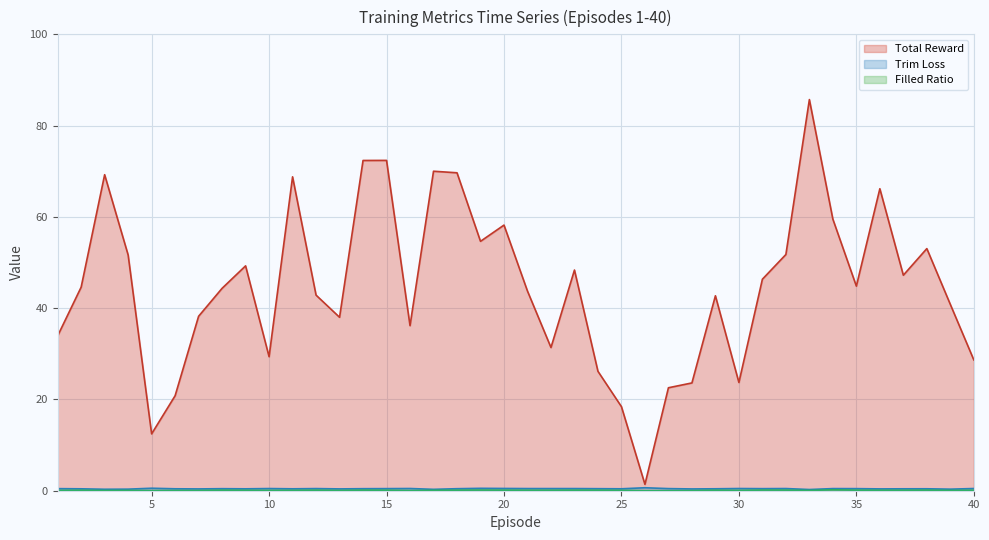

What is the minimum value for Trim Loss?

0.3